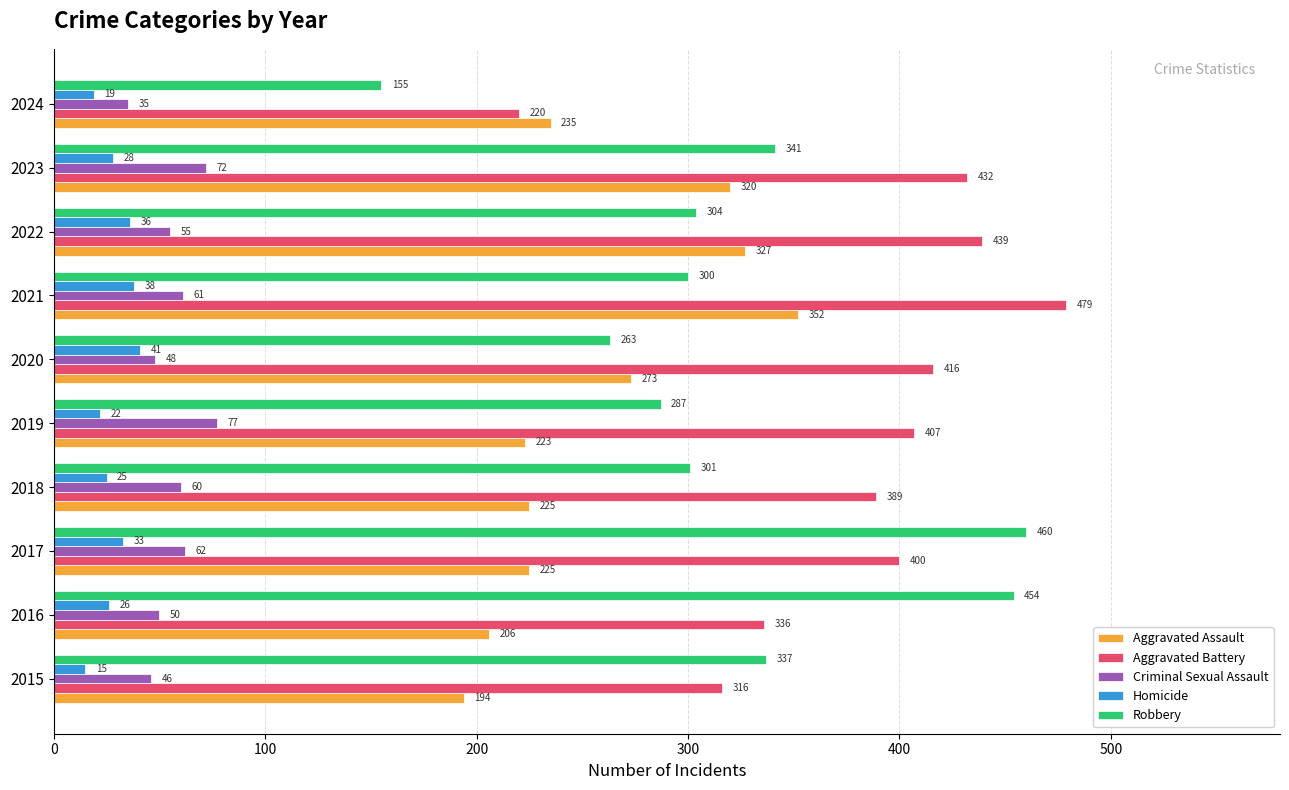

Rank the categories by Robbery value from lowest to highest.

2024, 2020, 2019, 2021, 2018, 2022, 2015, 2023, 2016, 2017